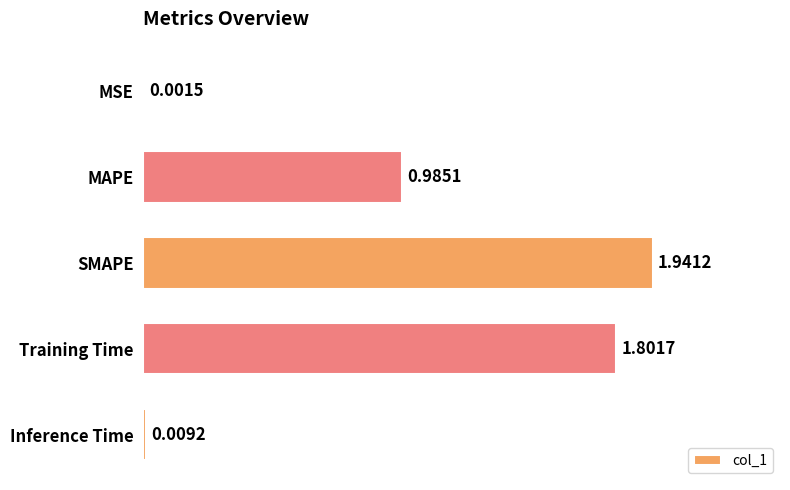

Which has a higher value, MAPE or Training Time?

Training Time